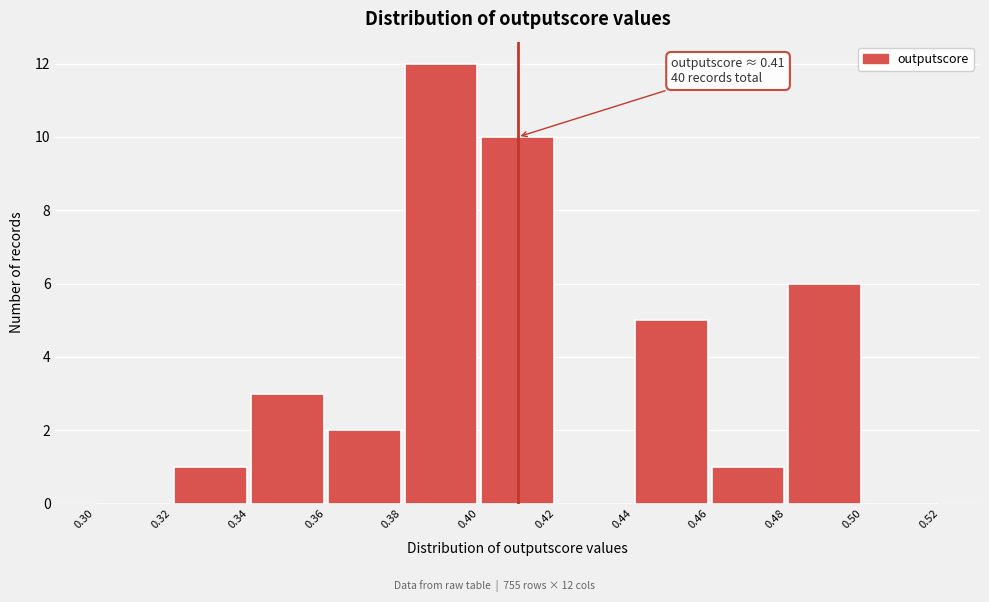

Which range on the x-axis has the tallest bar?

0.38 to 0.40